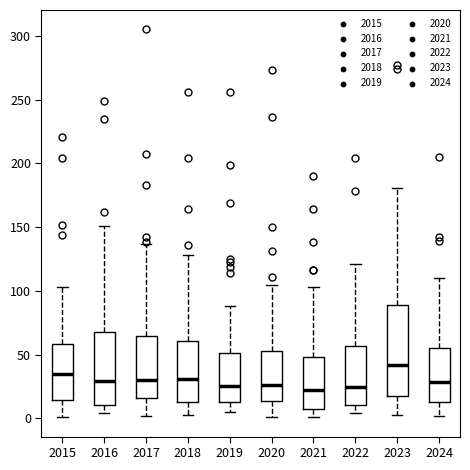

Where does the lower whisker of the box at x = 2022 end on the y-axis? The values are not printed on the chart, so give them approximately, as read against the axis.

5